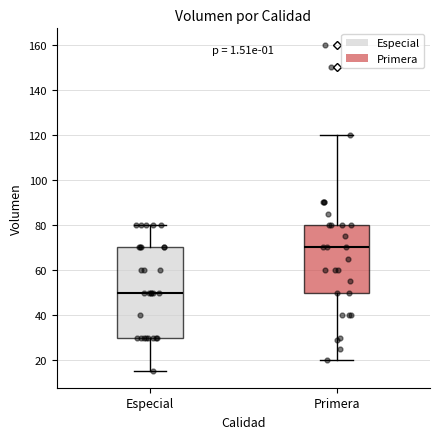

Where is the lower edge of the box for Primera on the y-axis? The values are not printed on the chart, so give them approximately, as read against the axis.

50